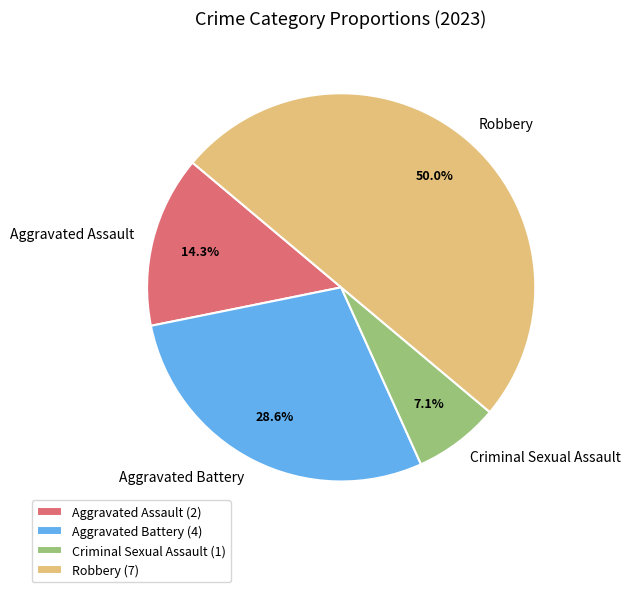

To the nearest percent, what portion does Robbery represent?

50%